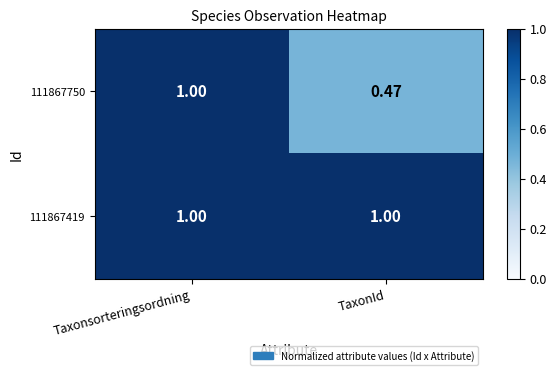

At which category is the sum across all series the highest?

Taxonsorteringsordning